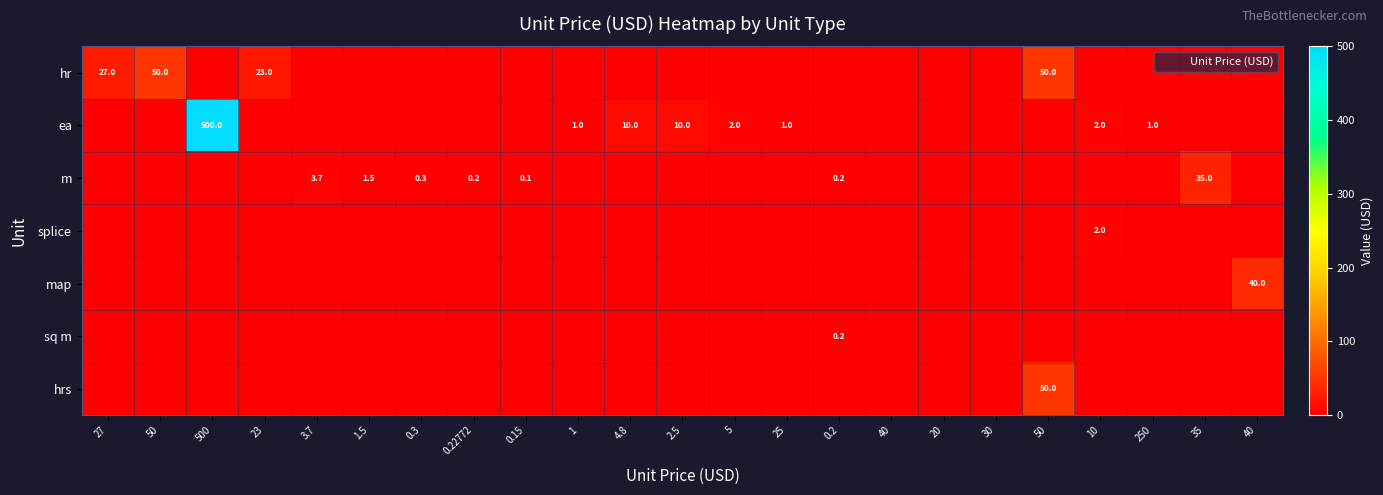

At which label is ea closest to 250?

4.8